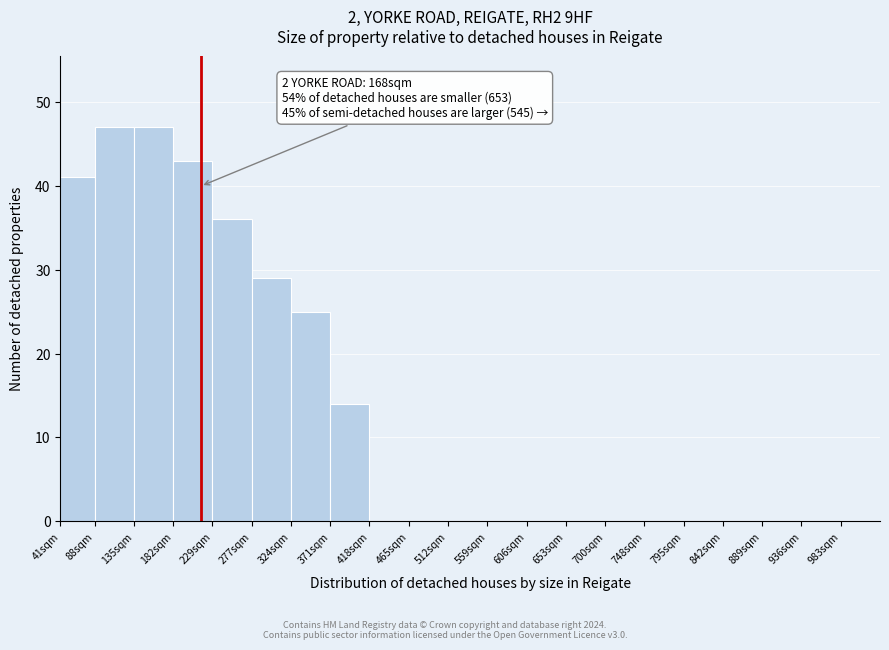

Reading left to right, transcribe all the data shown in this chart.

41sqm=41	88sqm=47	135sqm=47	182sqm=43	229sqm=36	277sqm=29	324sqm=25	371sqm=14	418sqm=0	465sqm=0	512sqm=0	559sqm=0	606sqm=0	653sqm=0	700sqm=0	748sqm=0	795sqm=0	842sqm=0	889sqm=0	936sqm=0	983sqm=0